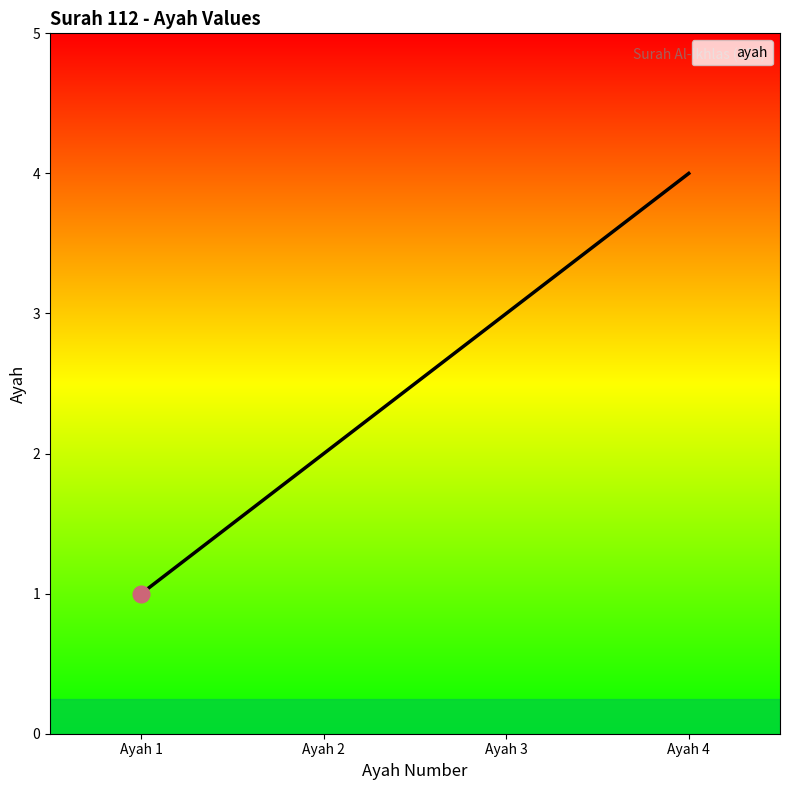

At which label is the value closest to 2?

Ayah 2